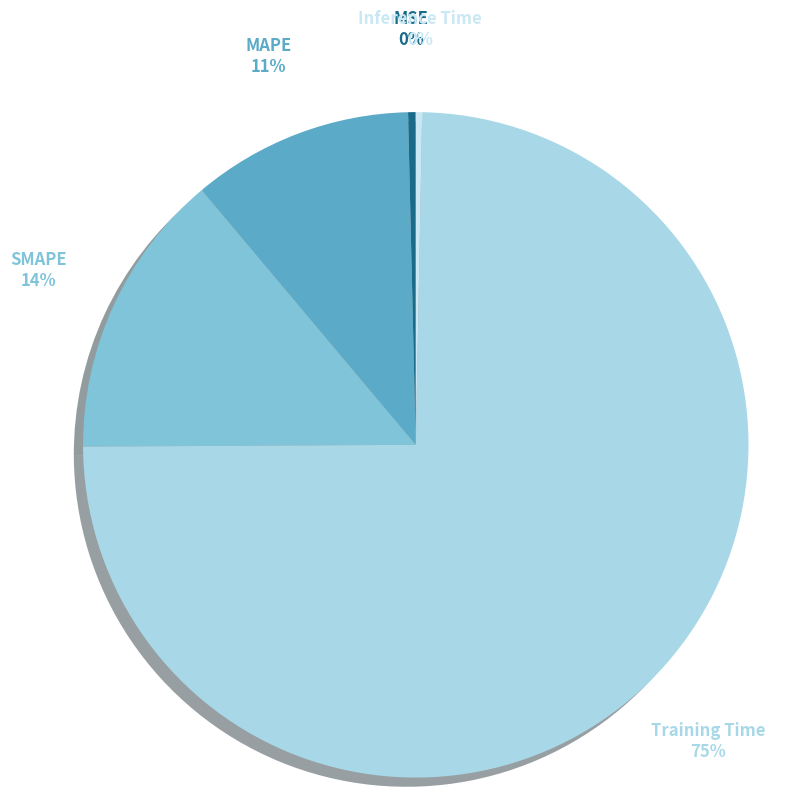

Combined, do Inference Time and SMAPE account for over 50%?

No